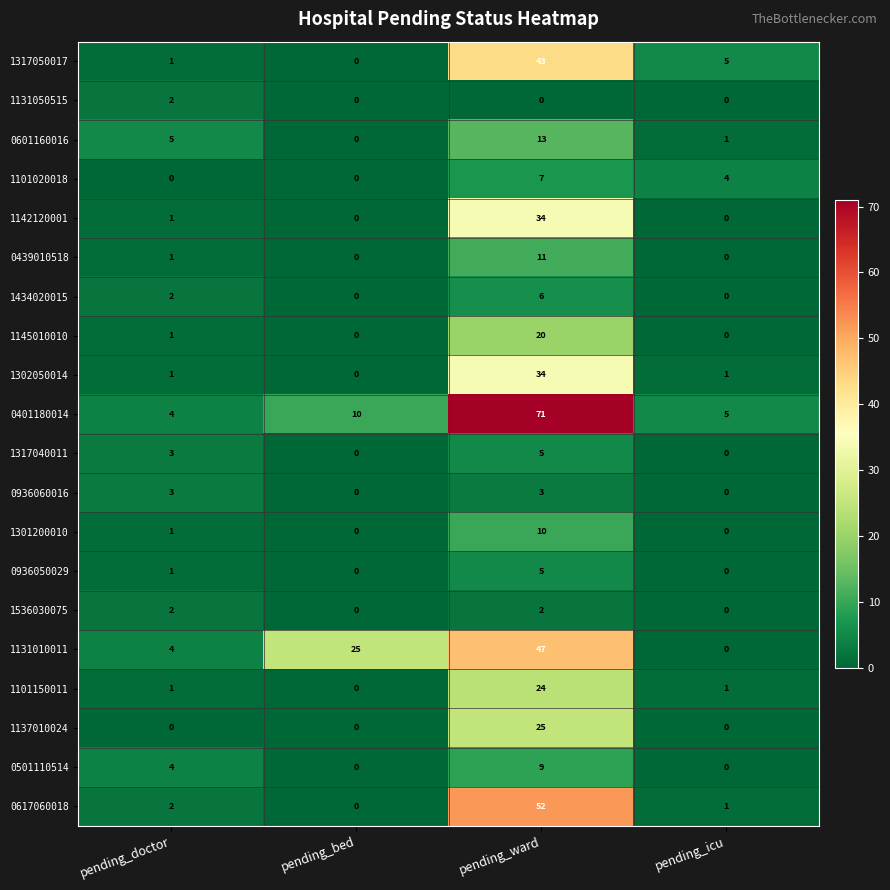

Which series has the widest spread of values?

0401180014